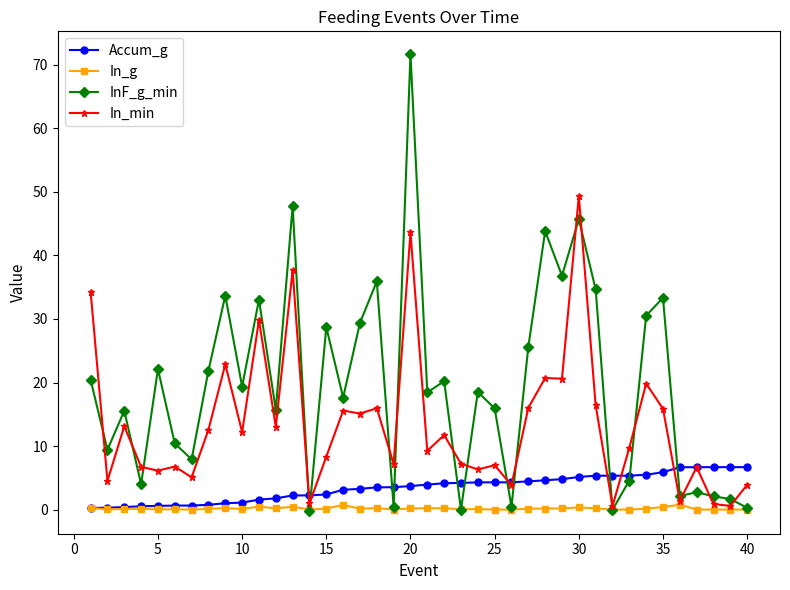

What is the value of the Accum_g point at the 40th from the left?

6.7